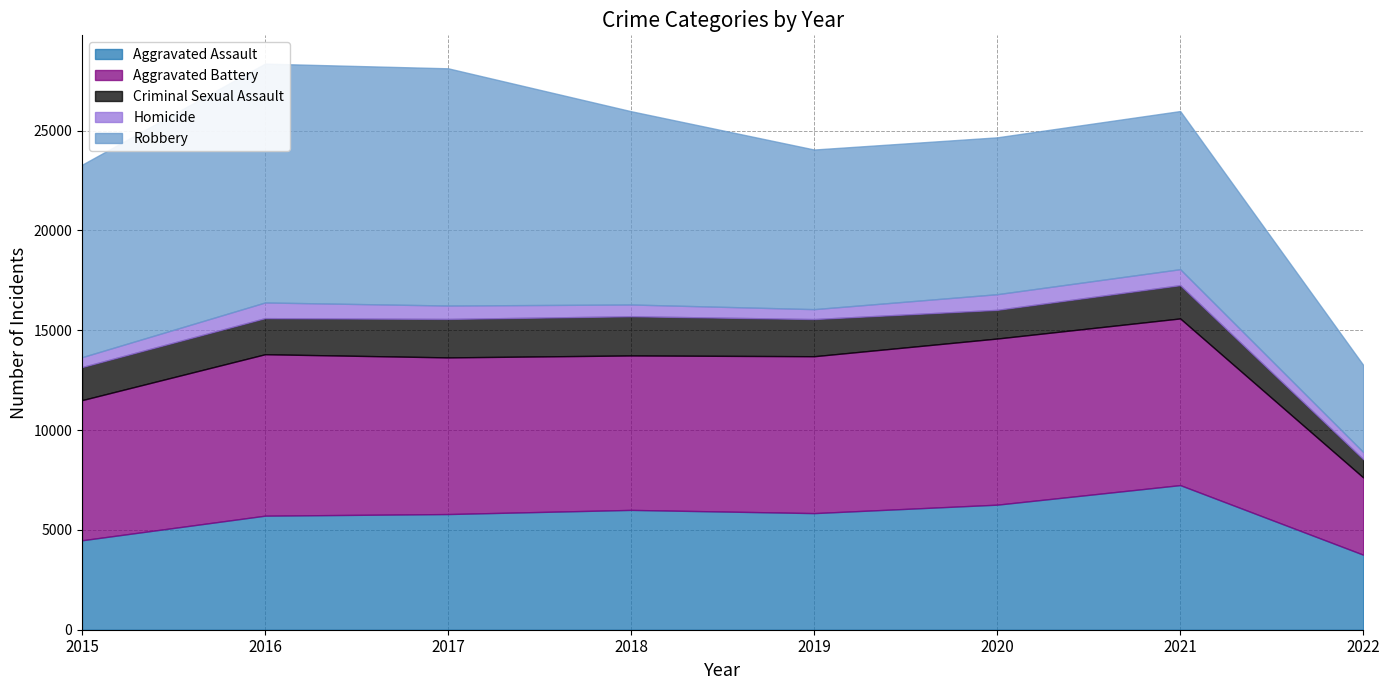

What is the minimum value shown in the chart?

360